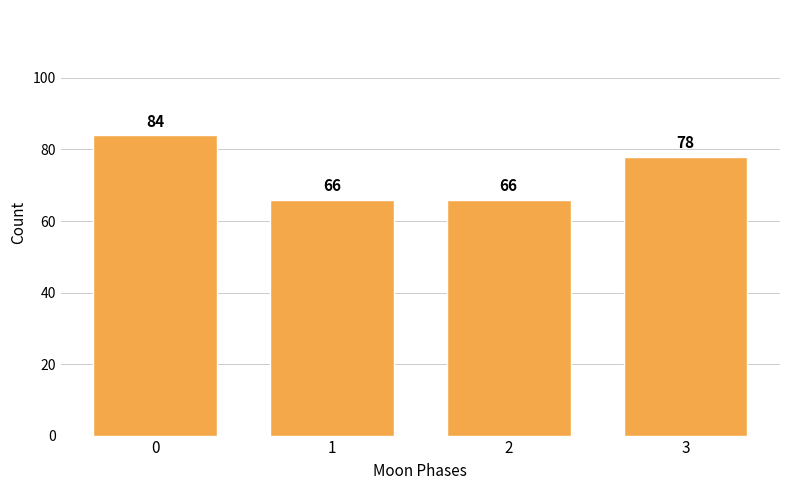

Reading right to left, what are all the values shown in this chart?

78	66	66	84